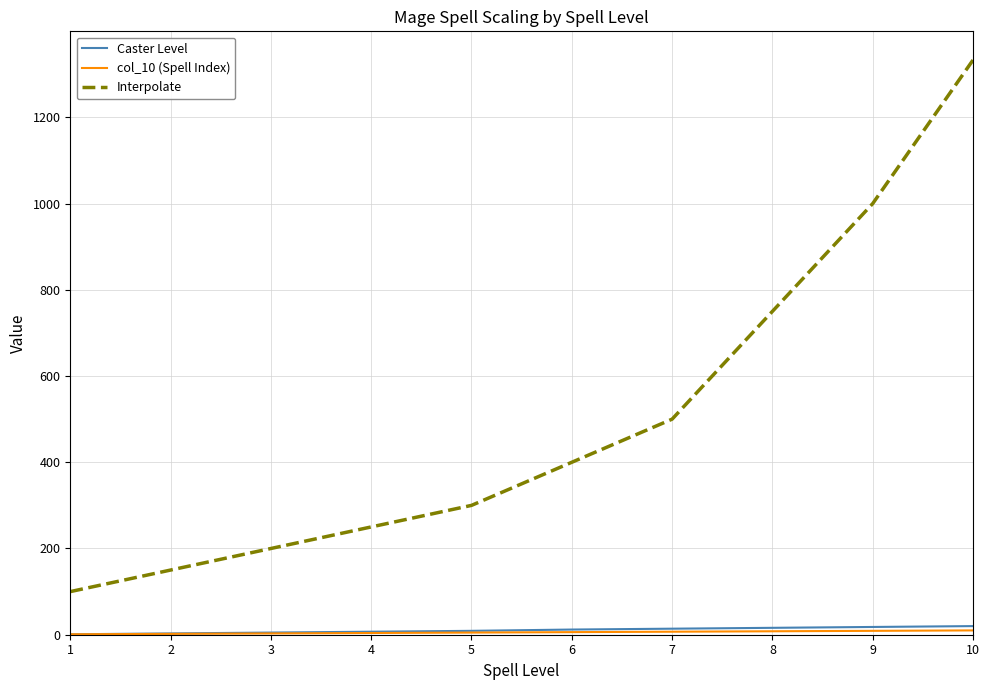

At which category is the sum across all series the highest?

10